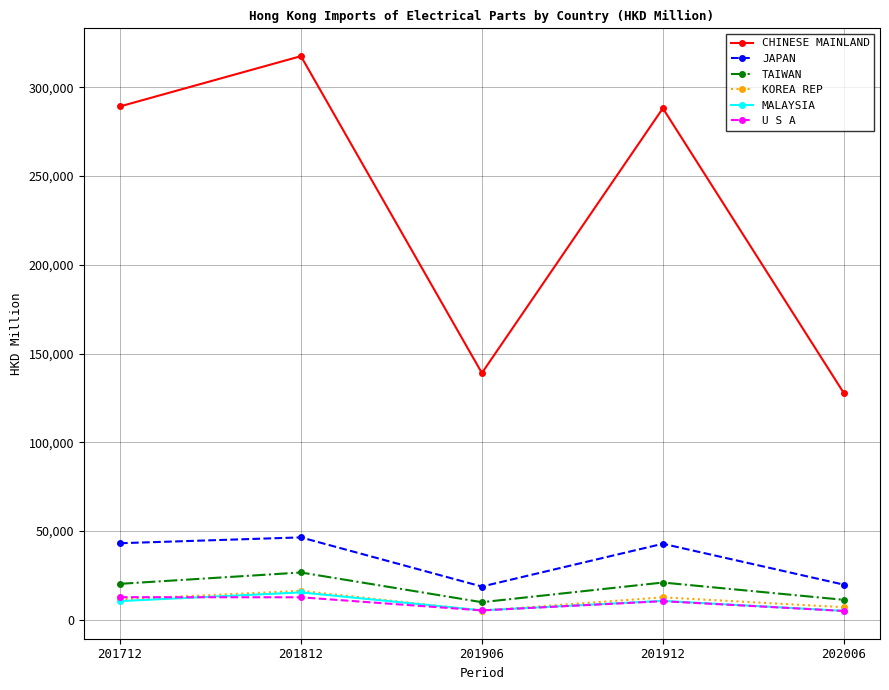

Count the number of data series in this chart.

6